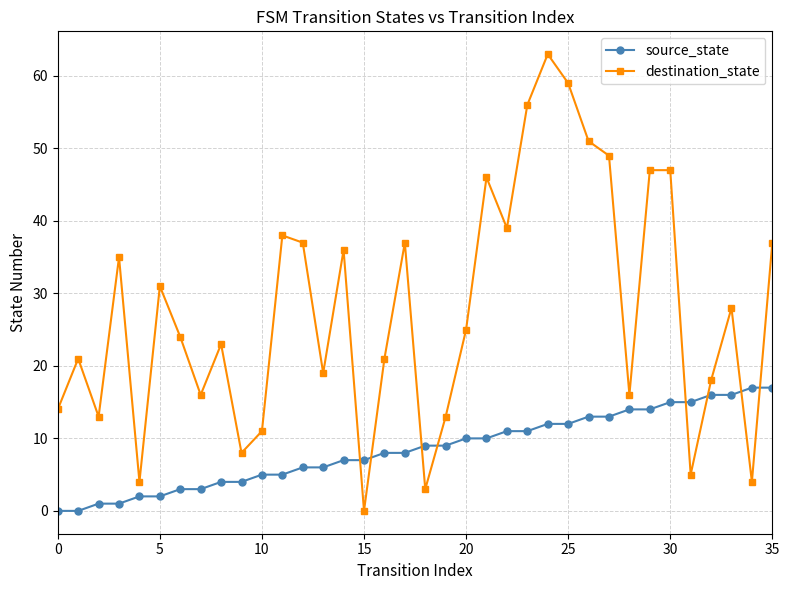

Which series has the widest spread of values?

destination_state